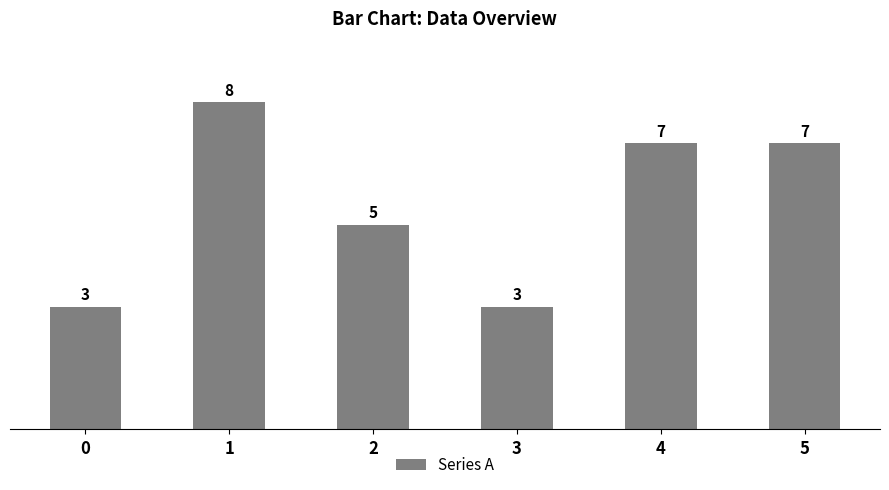

What is the greatest value displayed?

8